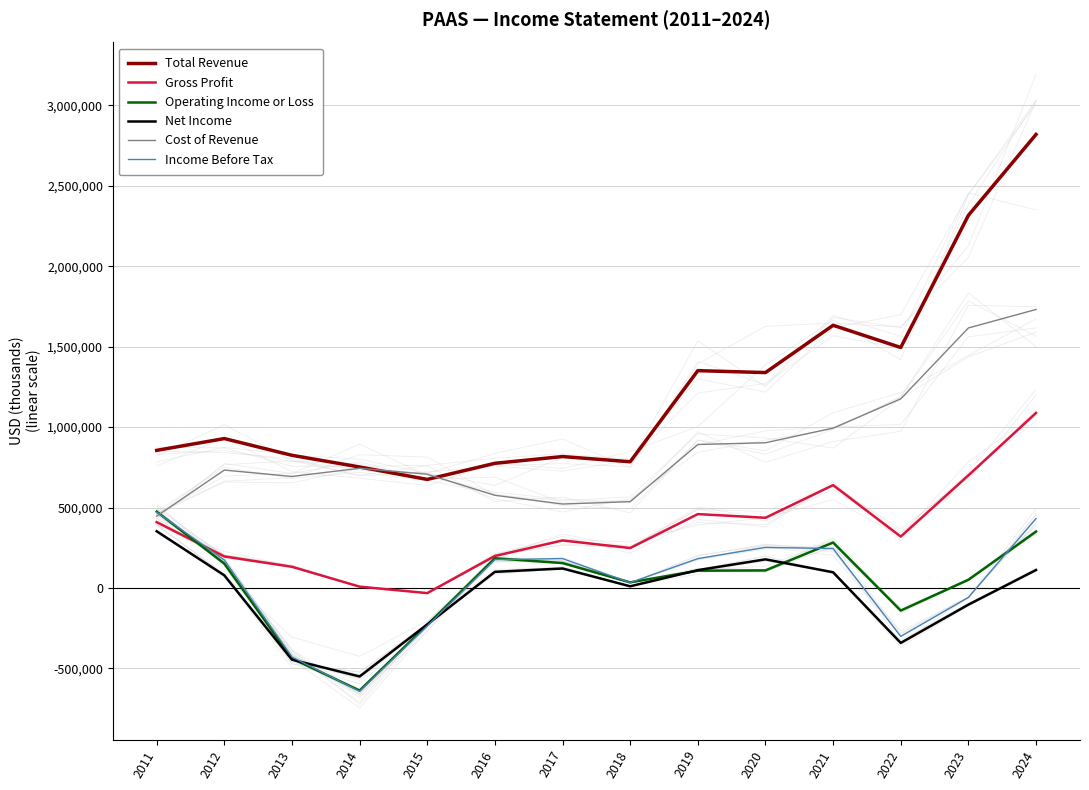

Which series has the widest spread of values?

Total Revenue